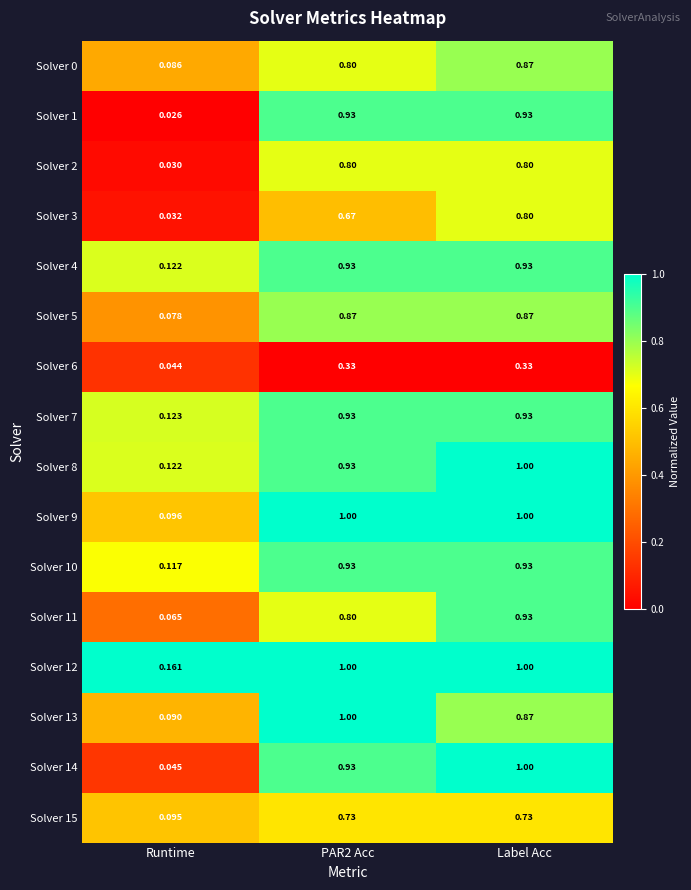

What is the total value across all series at Label Acc?

13.9